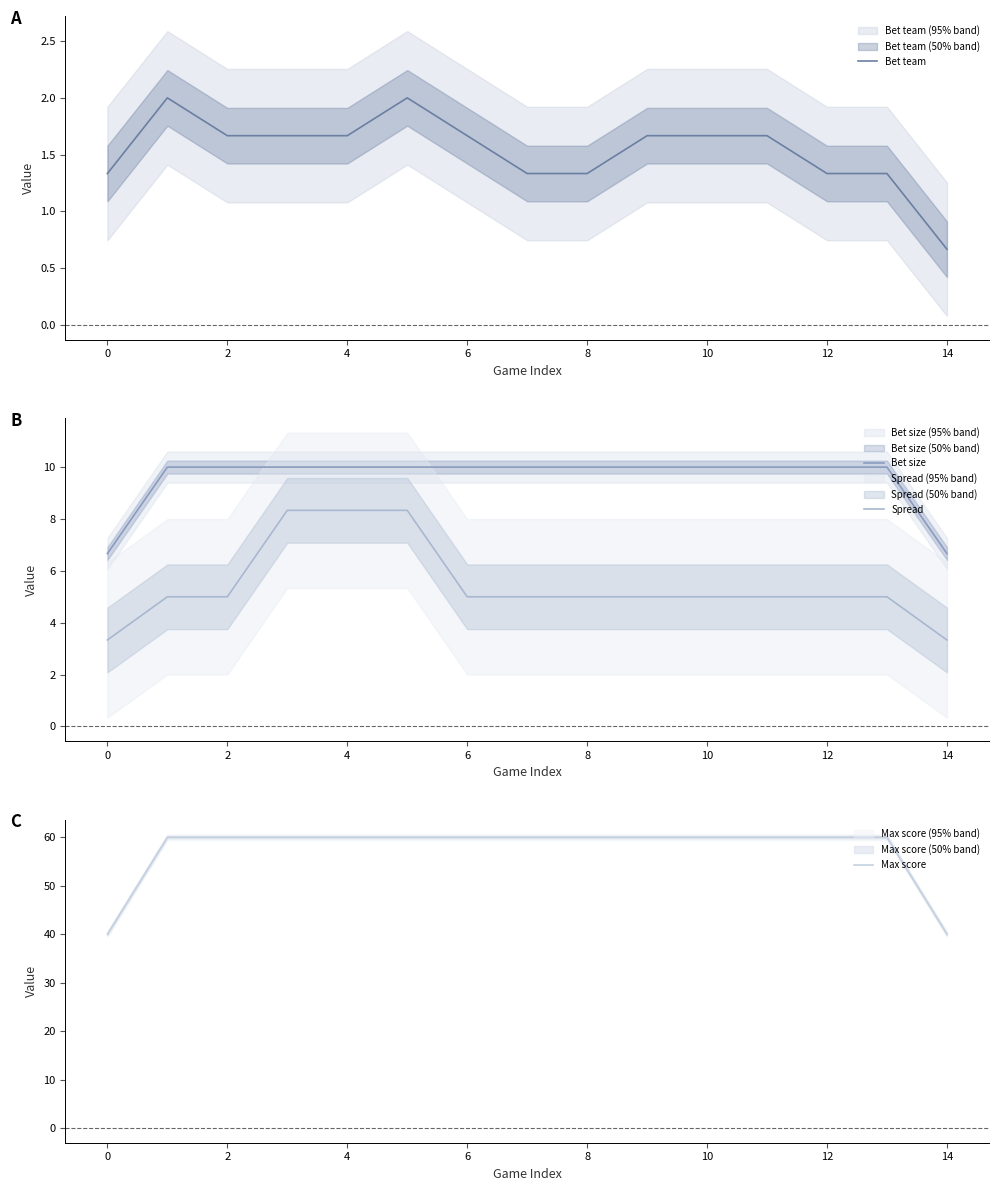

What is the minimum value shown in the chart?

0.7